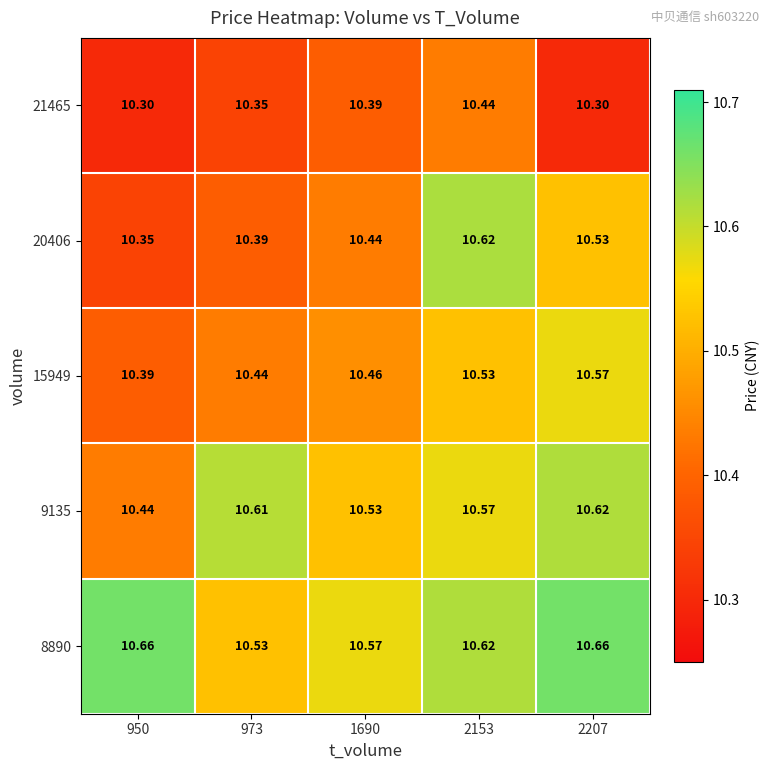

Count the number of categories in the chart.

5